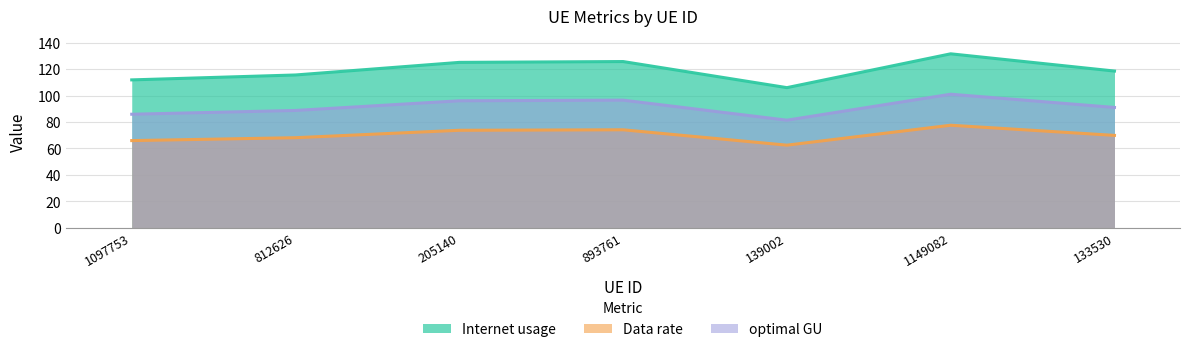

How many interior local peaks does the Data rate series have?

2